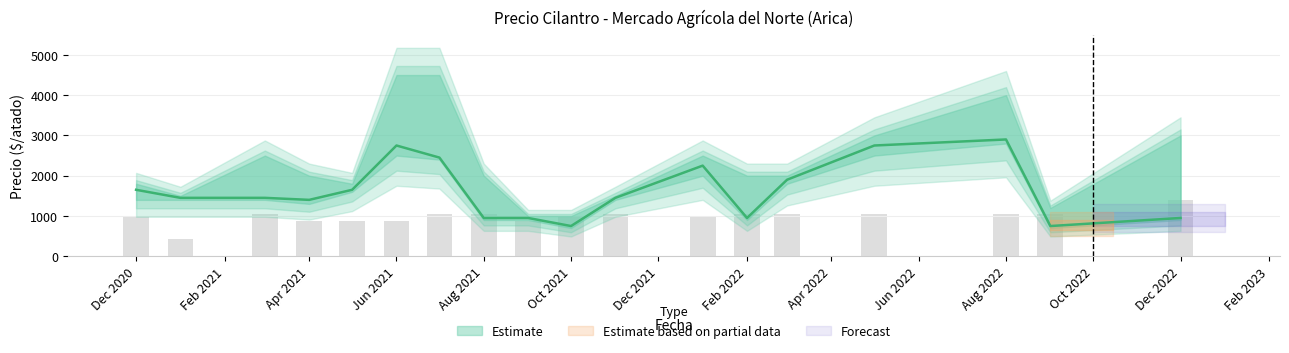

What is the greatest value displayed?

2900.0